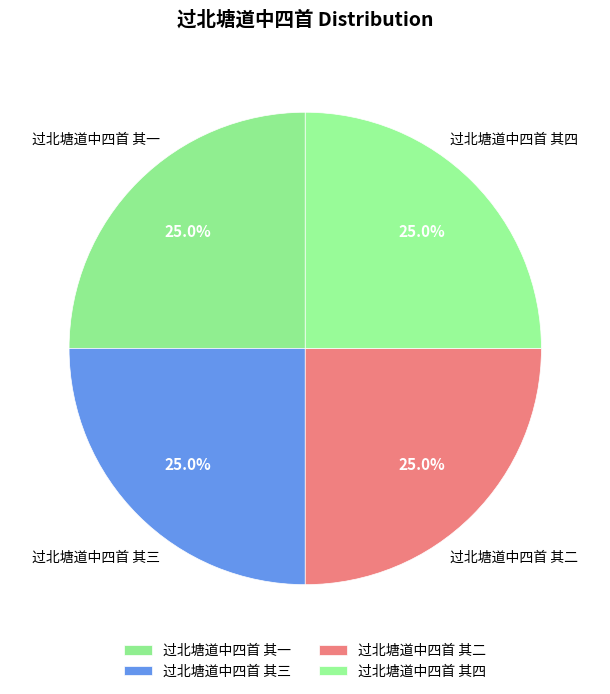

What is the ratio of the value at 过北塘道中四首 其一 to the value at 过北塘道中四首 其三?

1.0